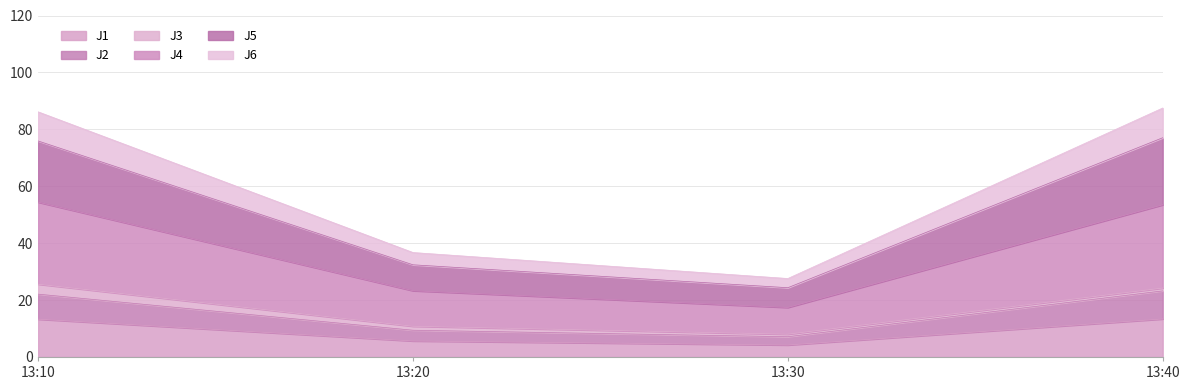

True or false: J1 has a value of 6.9 at 13:10.

False